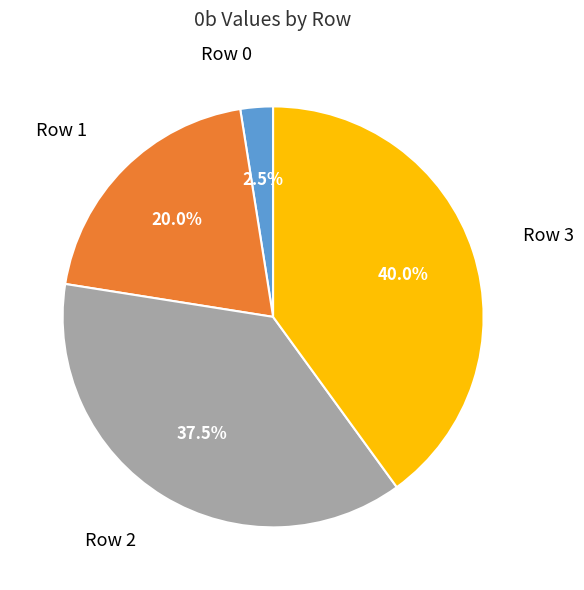

How many slices are in this pie chart?

4